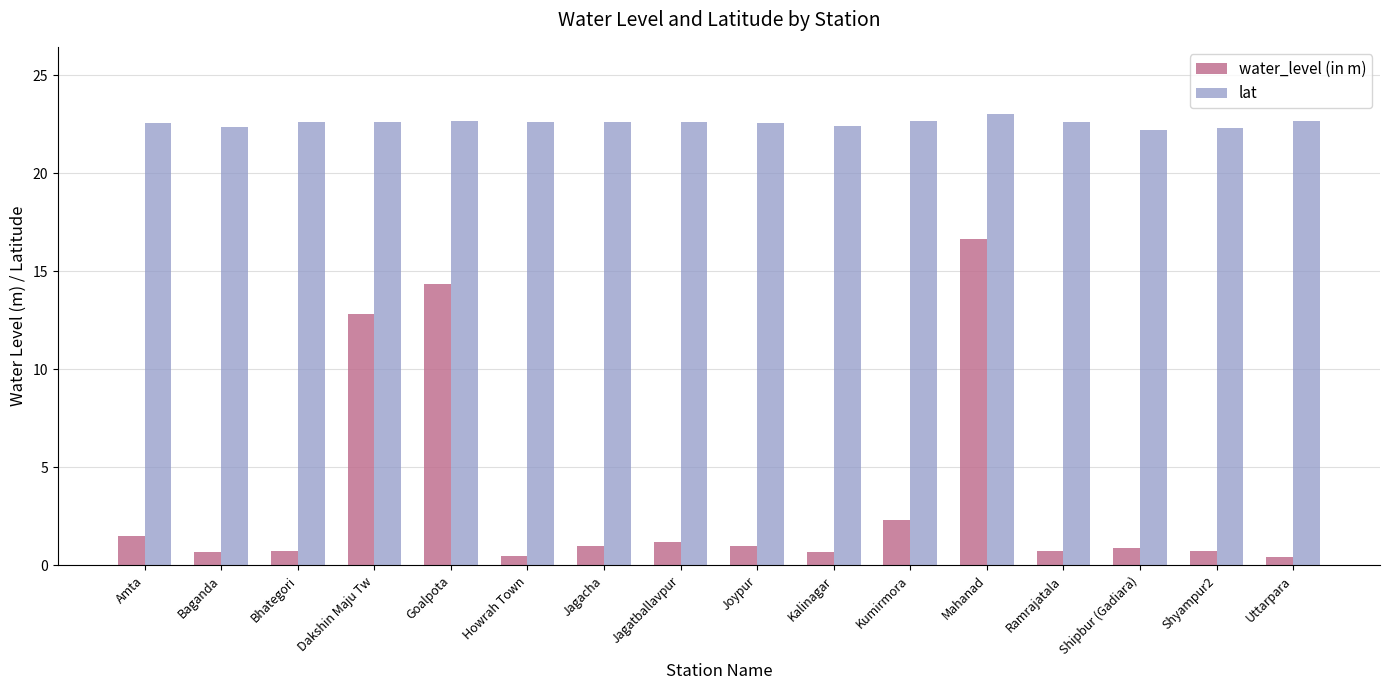

Which series has the largest range (max minus min)?

water_level (in m)